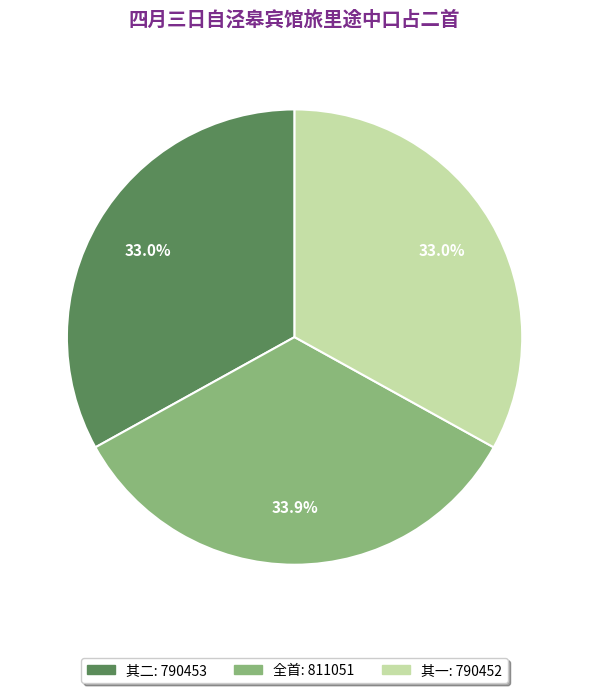

Is there a majority slice in this chart?

No